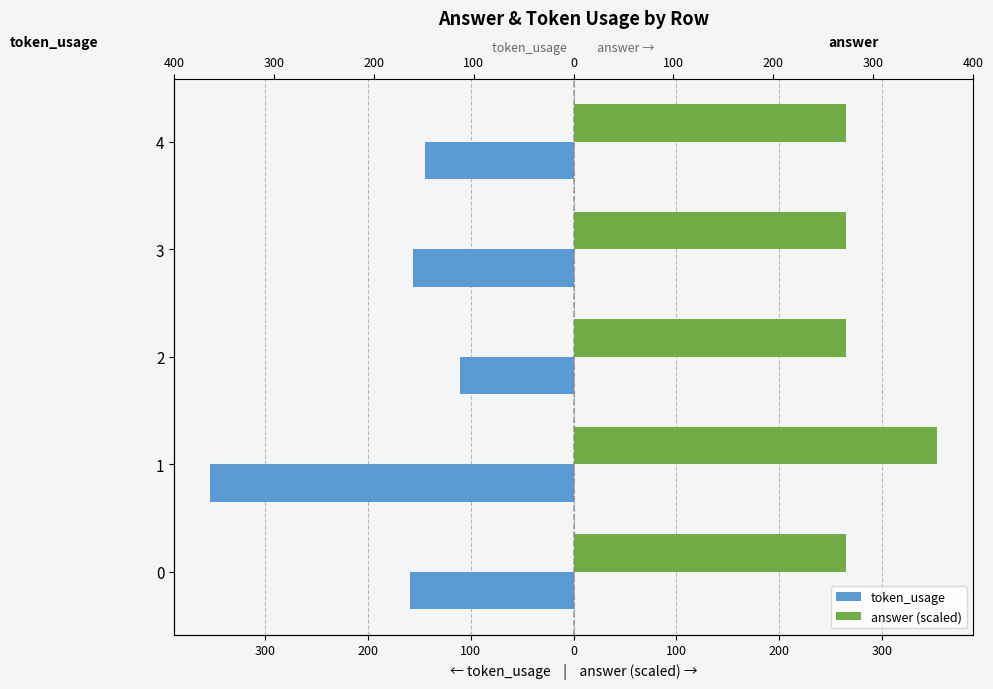

How many bars are there in each group?

2